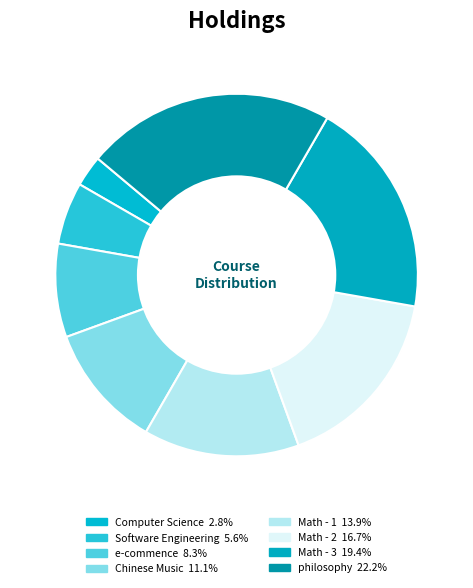

To the nearest percent, what is the combined percentage of philosophy and Math - 2?

39%